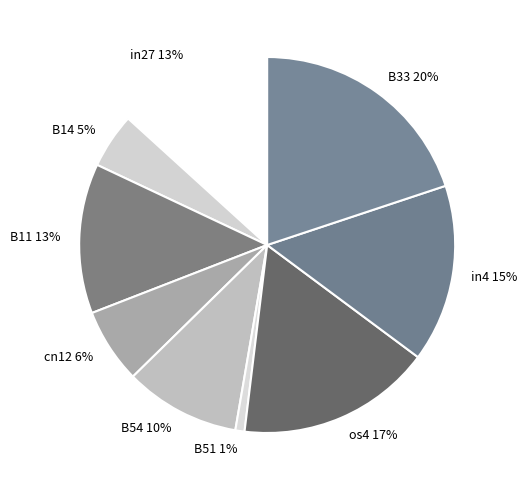

To the nearest percent, what is the combined percentage of in27 and B11?

26%